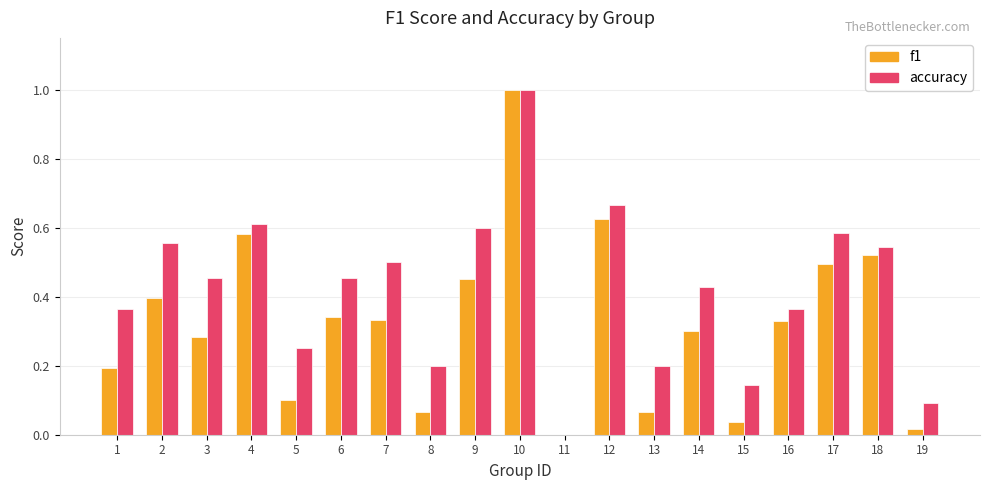

What is the highest value of the accuracy series?

1.0